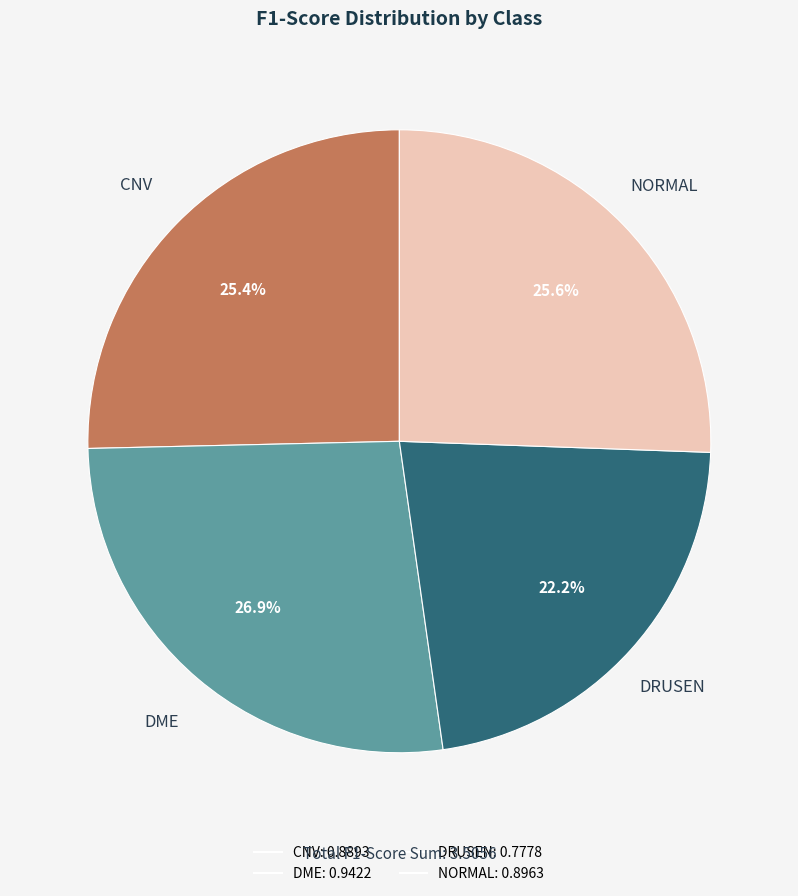

To the nearest percent, what percentage of the pie is DRUSEN?

22%